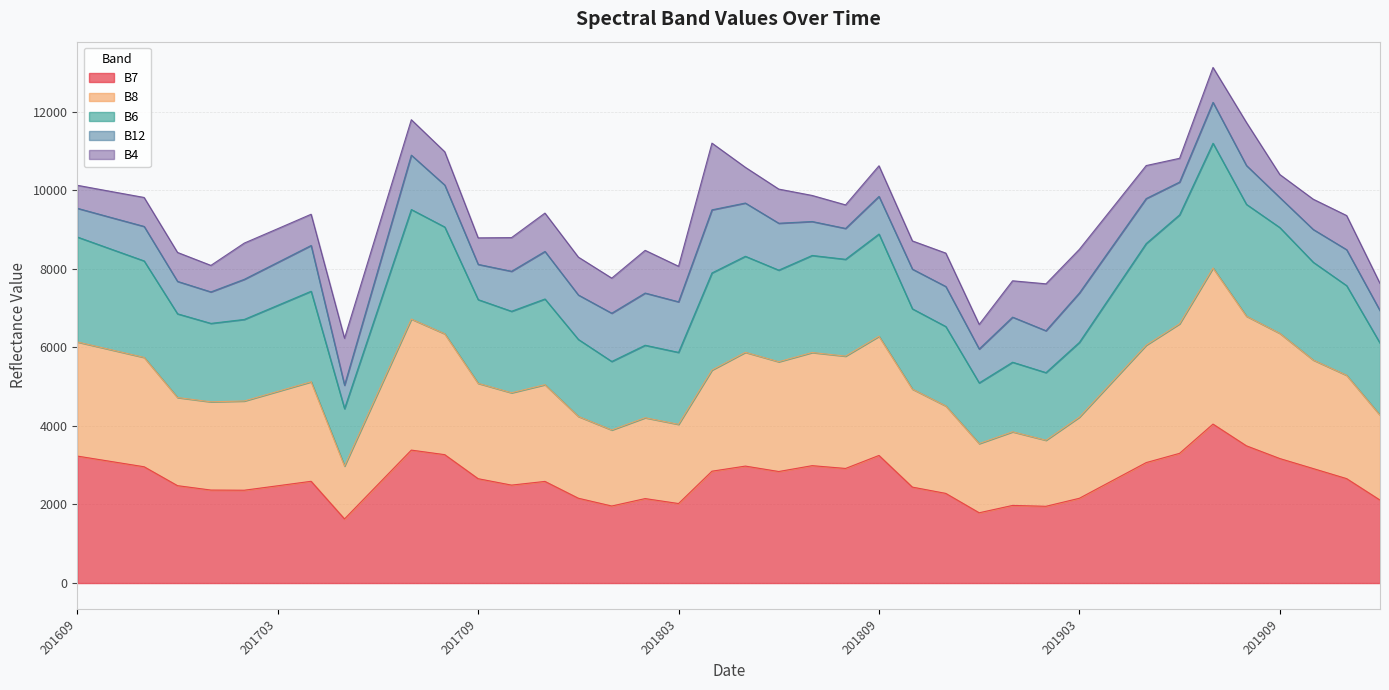

True or false: B8 and B7 cross at least once.

False